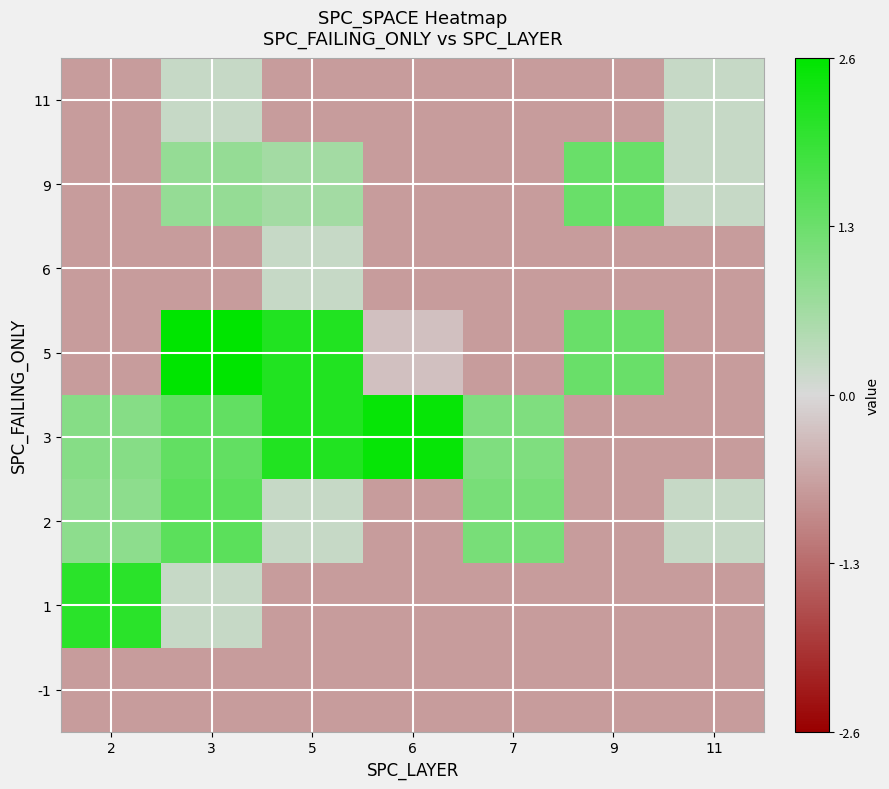

Reading right to left, what are all the values shown in this chart?

-1: 11=-0.7	9=-0.7	7=-0.7	6=-0.7	5=-0.7	3=-0.7	2=-0.7
1: 11=-0.7	9=-0.7	7=-0.7	6=-0.7	5=-0.7	3=0.2	2=2.1
2: 11=0.2	9=-0.7	7=1.1	6=-0.7	5=0.2	3=1.5	2=0.9
3: 11=-0.7	9=-0.7	7=1.1	6=2.5	5=2.1	3=1.4	2=1.0
5: 11=-0.7	9=1.3	7=-0.7	6=-0.3	5=2.1	3=2.6	2=-0.7
6: 11=-0.7	9=-0.7	7=-0.7	6=-0.7	5=0.2	3=-0.7	2=-0.7
9: 11=0.2	9=1.3	7=-0.7	6=-0.7	5=0.6	3=0.8	2=-0.7
11: 11=0.2	9=-0.7	7=-0.7	6=-0.7	5=-0.7	3=0.2	2=-0.7